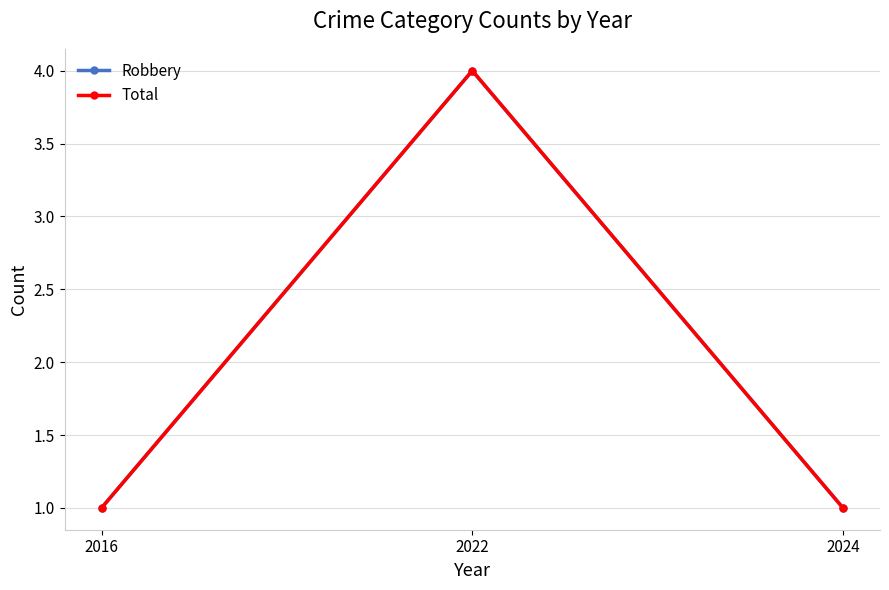

Does the chart have visible grid lines?

Yes